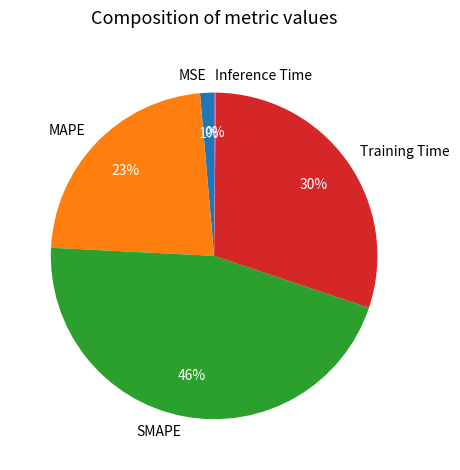

True or false: Training Time accounts for 24% of the total.

False